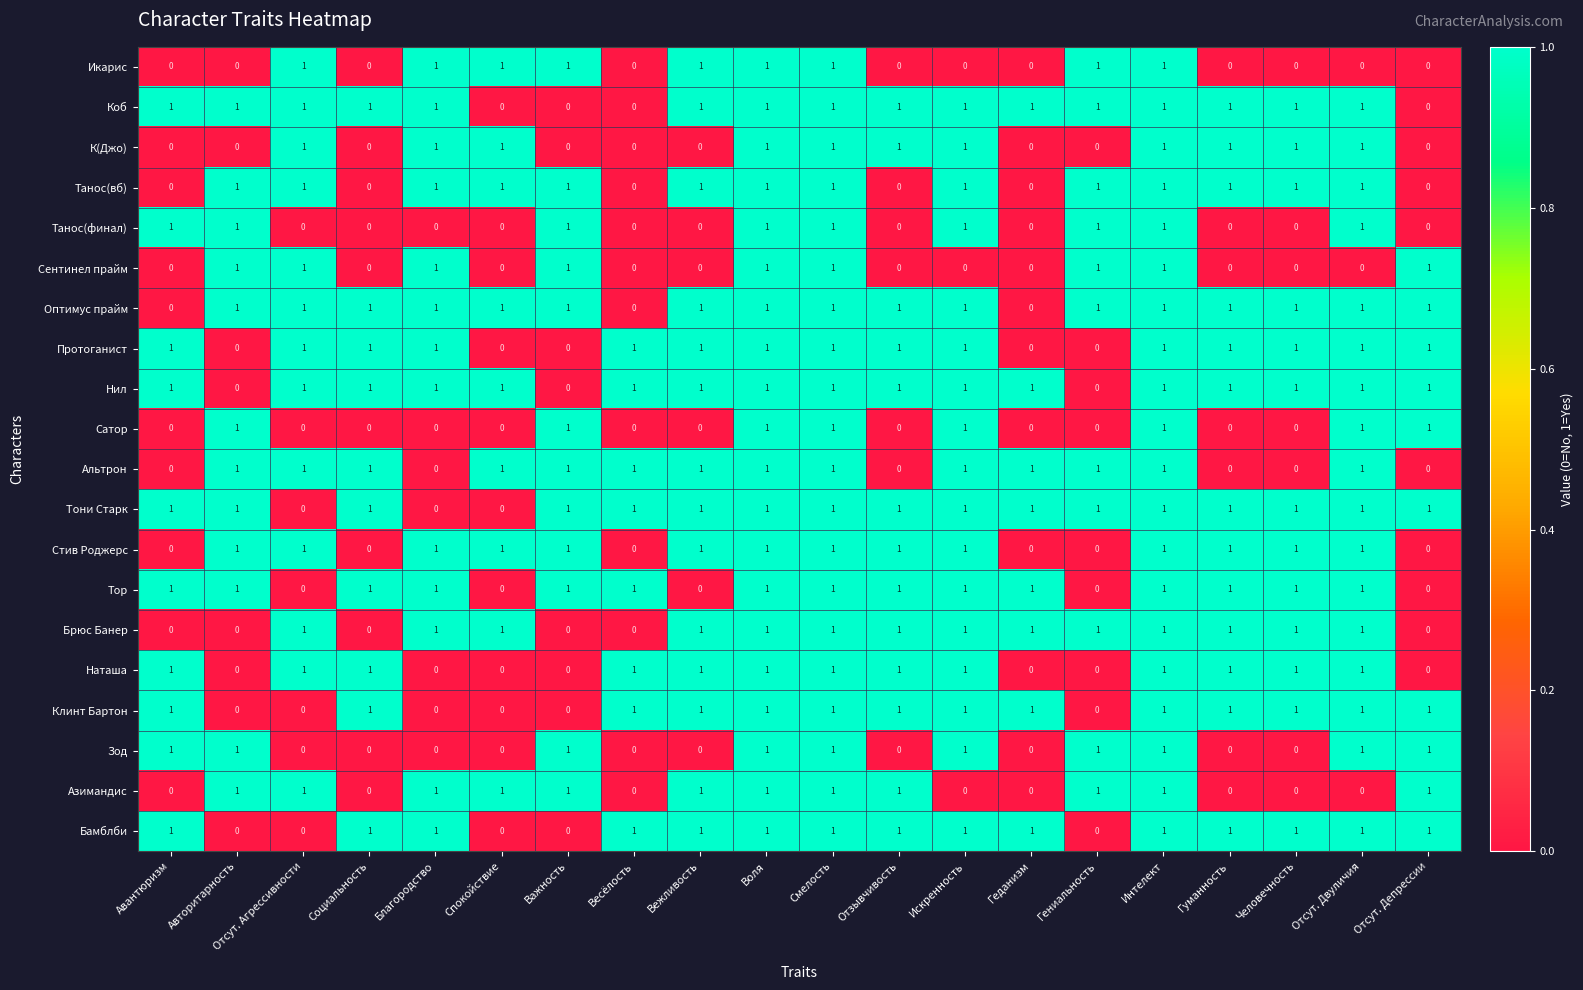

The Стив Роджерс series shows 0 at Социальность. True or false?

True